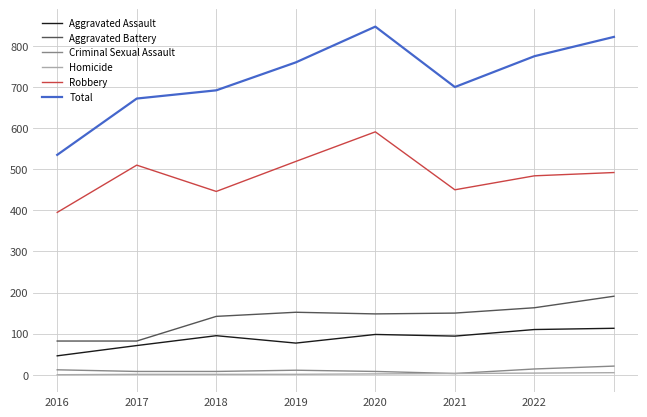

Which series has the largest range (max minus min)?

Total